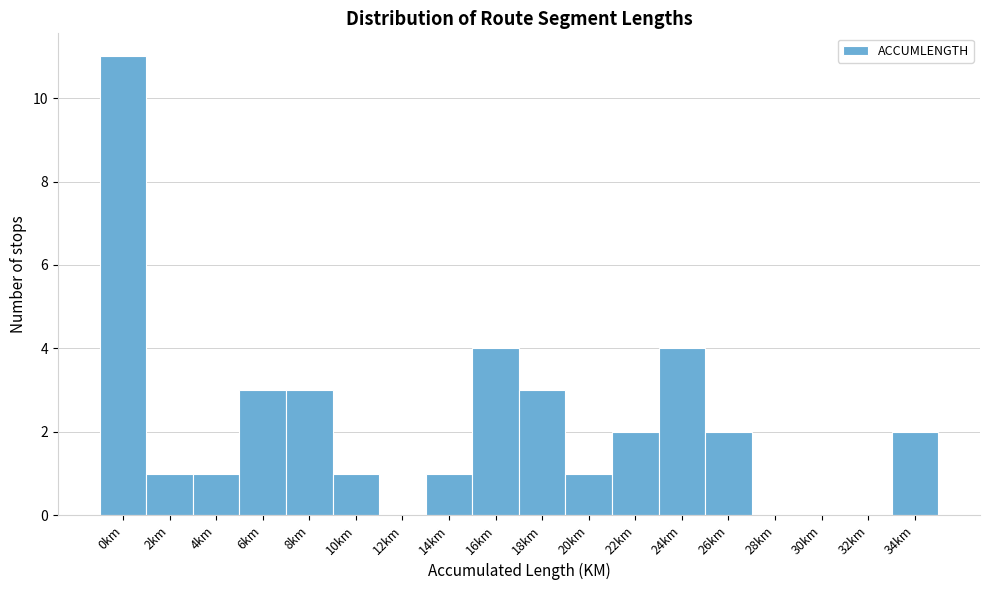

Reading right to left, transcribe all the data shown in this chart.

34km=2	32km=0	30km=0	28km=0	26km=2	24km=4	22km=2	20km=1	18km=3	16km=4	14km=1	12km=0	10km=1	8km=3	6km=3	4km=1	2km=1	0km=11